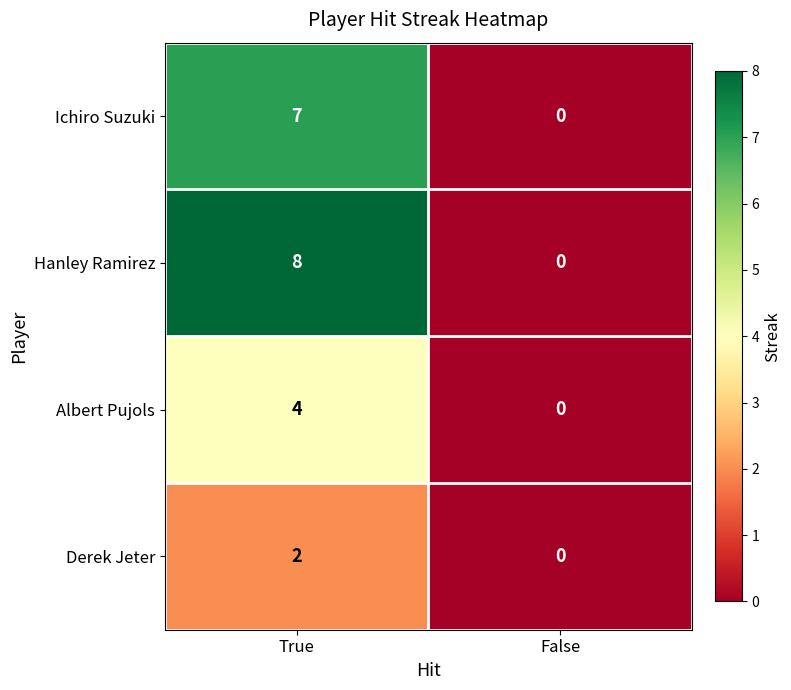

How many series are shown in this chart?

4